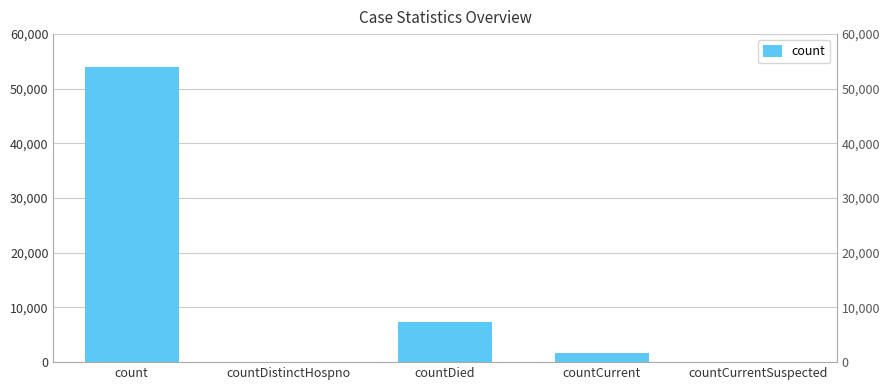

Reading right to left, what are all the values shown in this chart?

0	1673	7398	0	53899